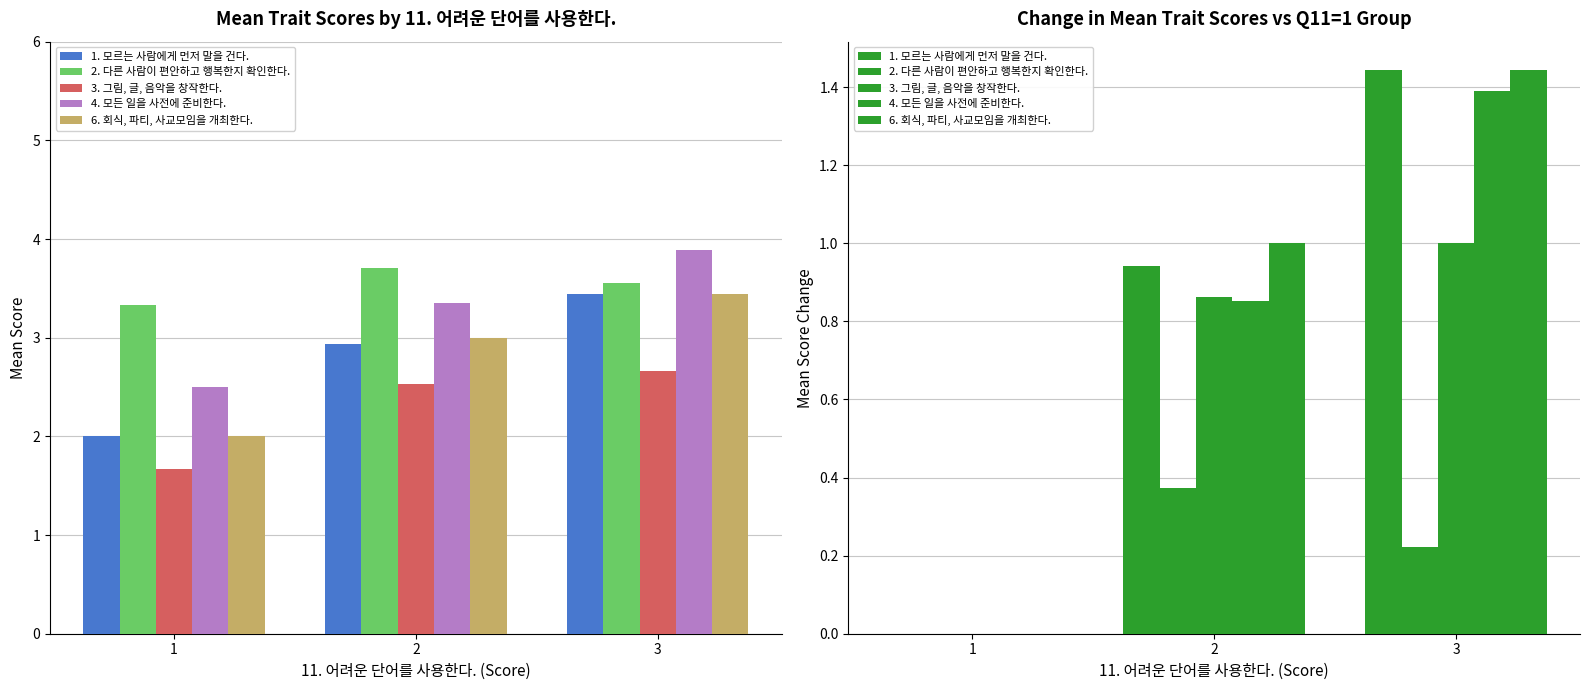

At which category does the chart reach its peak across all series?

3